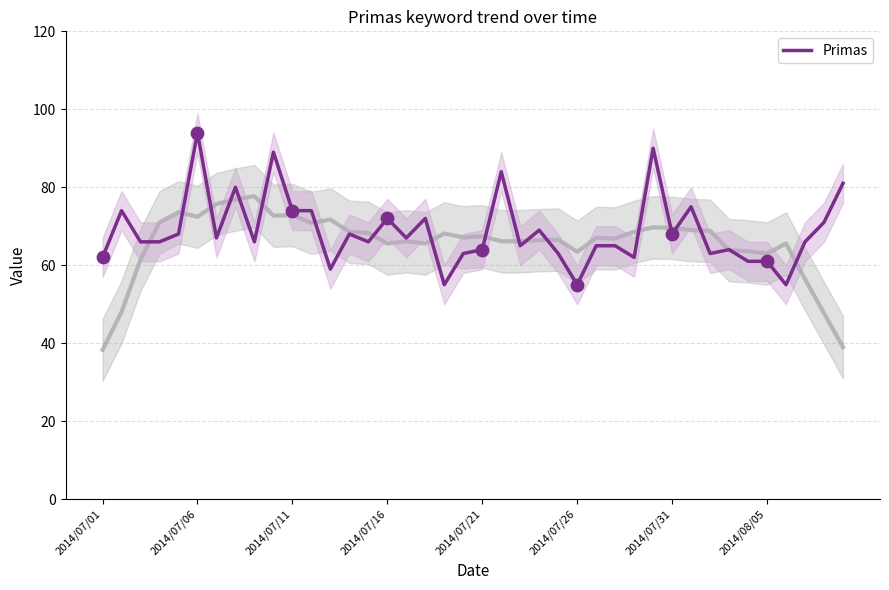

The Primas series shows 61 at 2014/08/05. True or false?

True